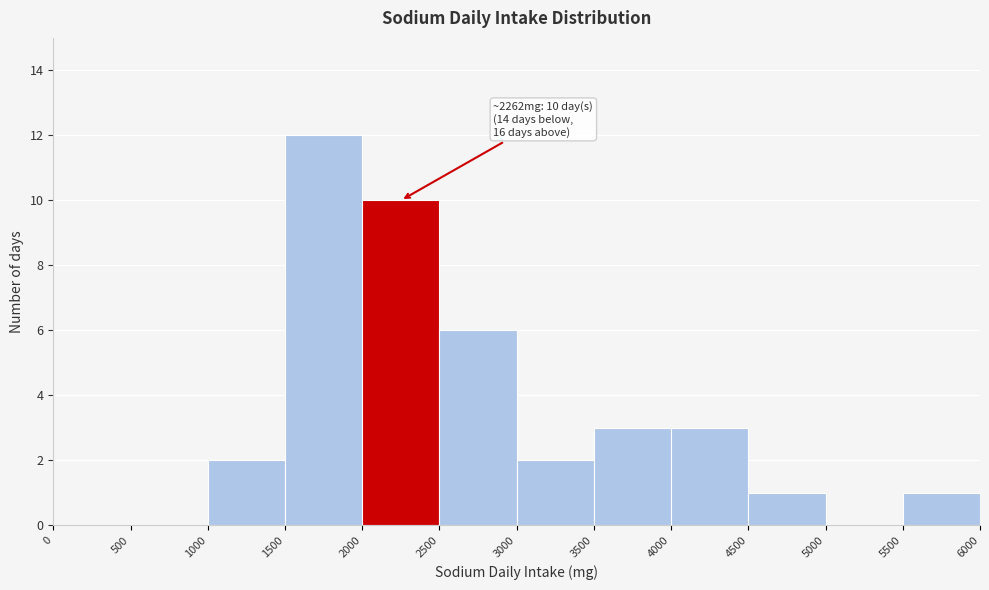

Over which range of the x-axis is the bar tallest?

1500 to 2000